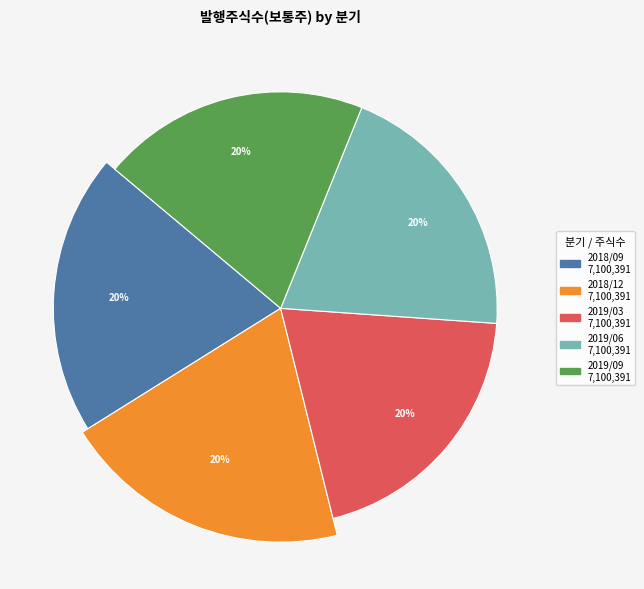

Combined, what portion of the pie is 2018/09 and 2018/12?

40.0%